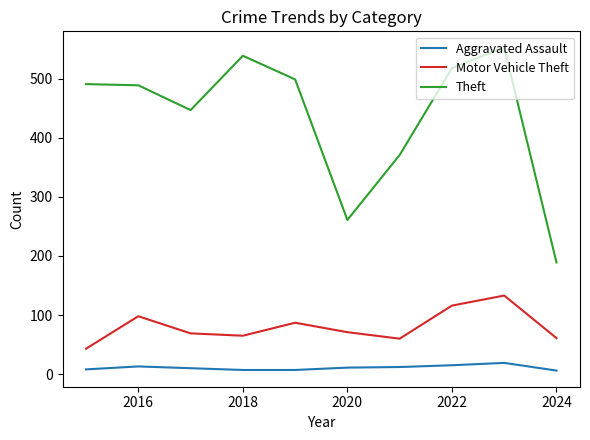

True or false: Motor Vehicle Theft and Aggravated Assault cross at least once.

False